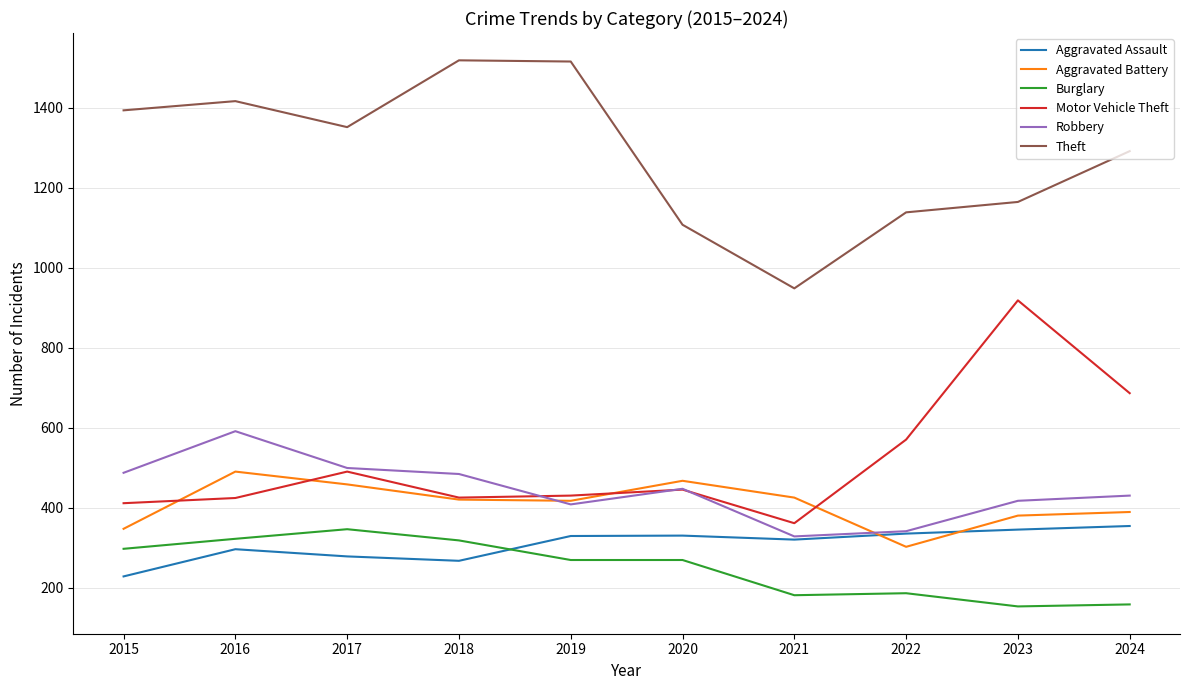

At which label does Theft reach its minimum?

2021